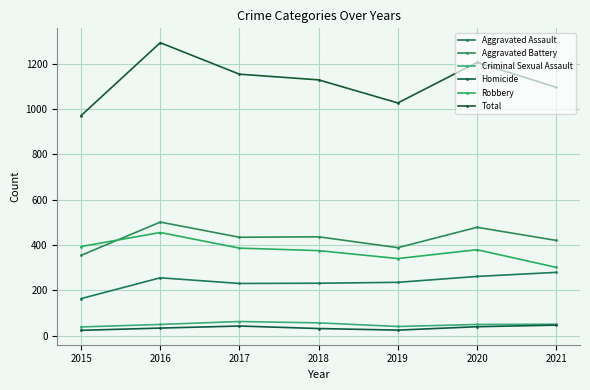

What is the spread (max minus min) of values at 2019?

1003